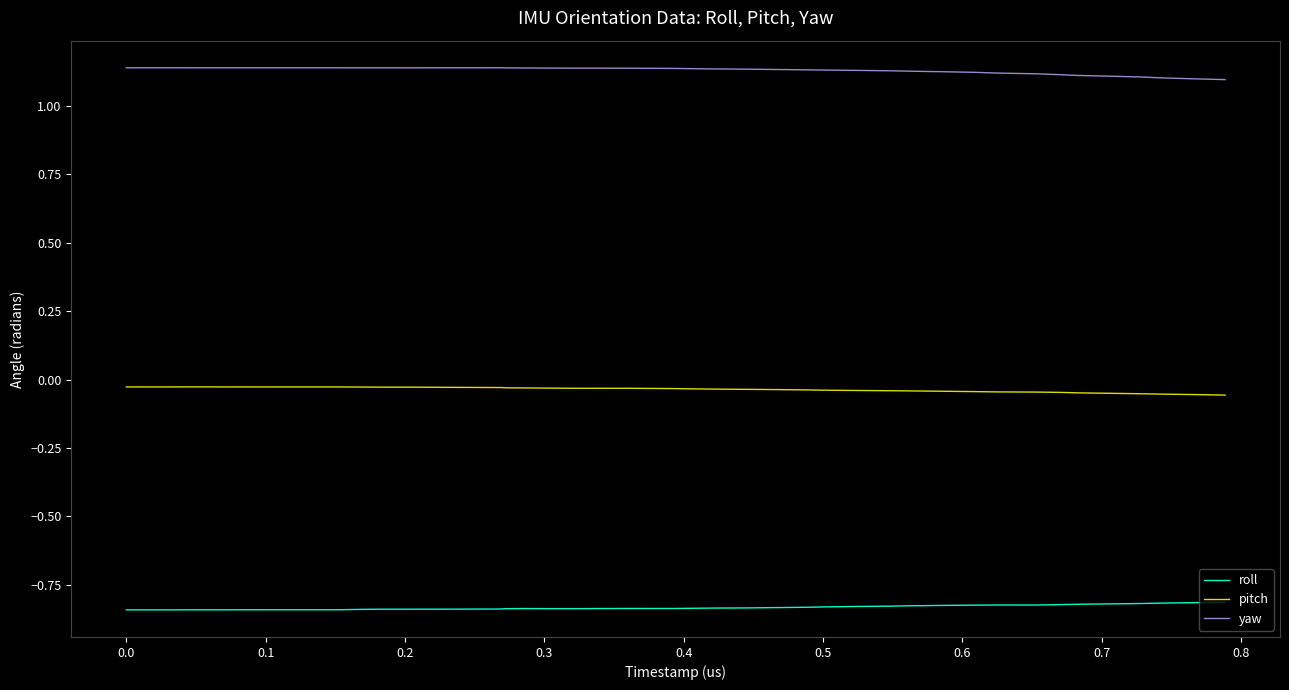

List the series in order of their peak value, highest first.

yaw, pitch, roll